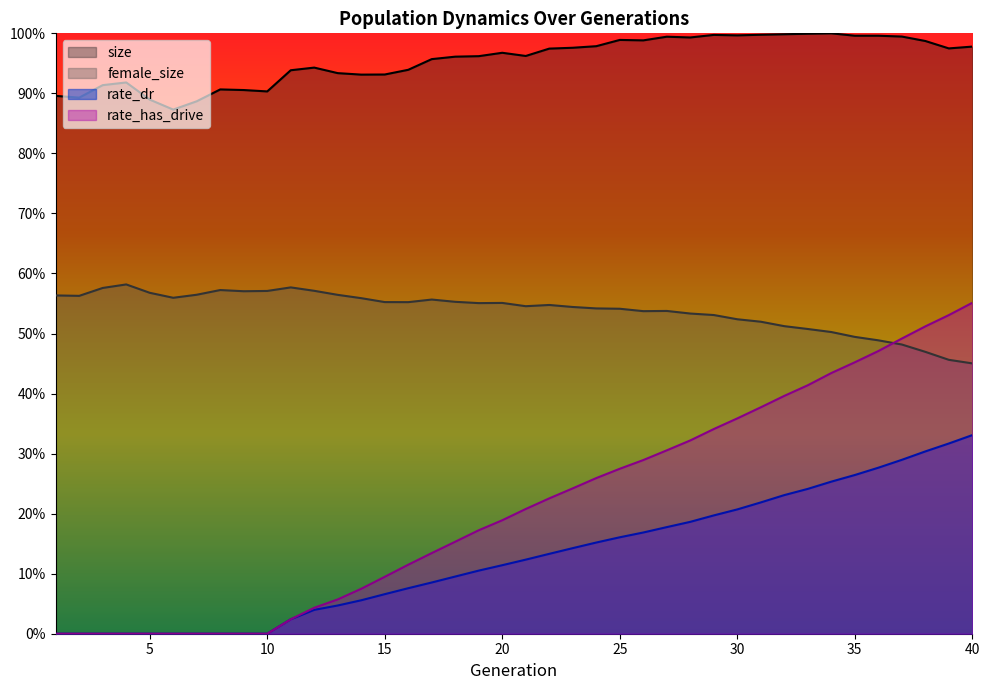

Which category has the lowest value in the female_size series?

40